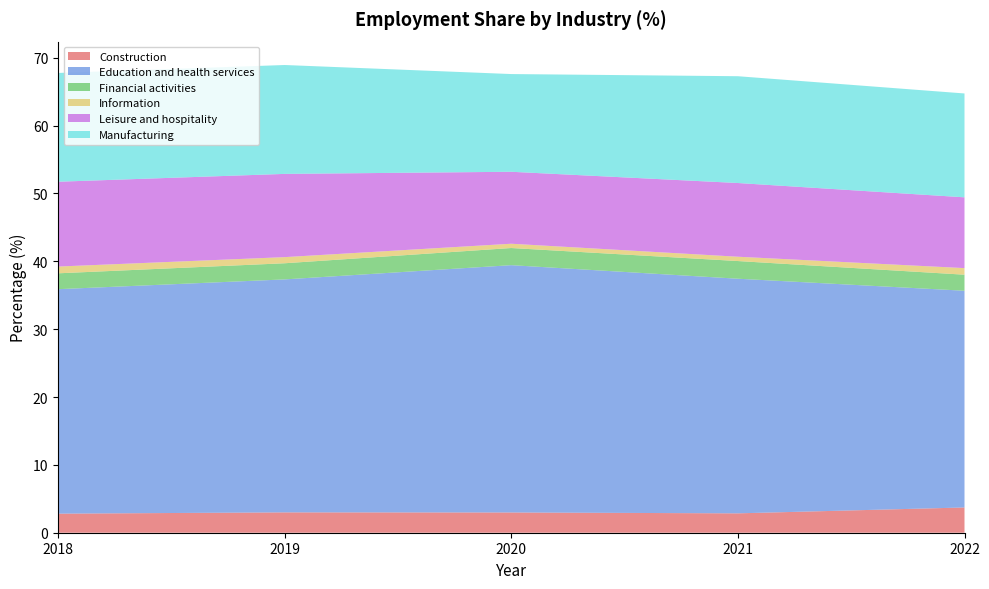

Reading left to right, transcribe all the data shown in this chart.

Construction: 2018=2.8	2019=3.0	2020=3.0	2021=2.9	2022=3.7
Education and health services: 2018=33.1	2019=34.3	2020=36.5	2021=34.6	2022=31.9
Financial activities: 2018=2.3	2019=2.4	2020=2.5	2021=2.6	2022=2.4
Information: 2018=1.0	2019=0.9	2020=0.6	2021=0.6	2022=1.0
Leisure and hospitality: 2018=12.5	2019=12.3	2020=10.6	2021=10.9	2022=10.4
Manufacturing: 2018=16.0	2019=16.0	2020=14.4	2021=15.7	2022=15.3